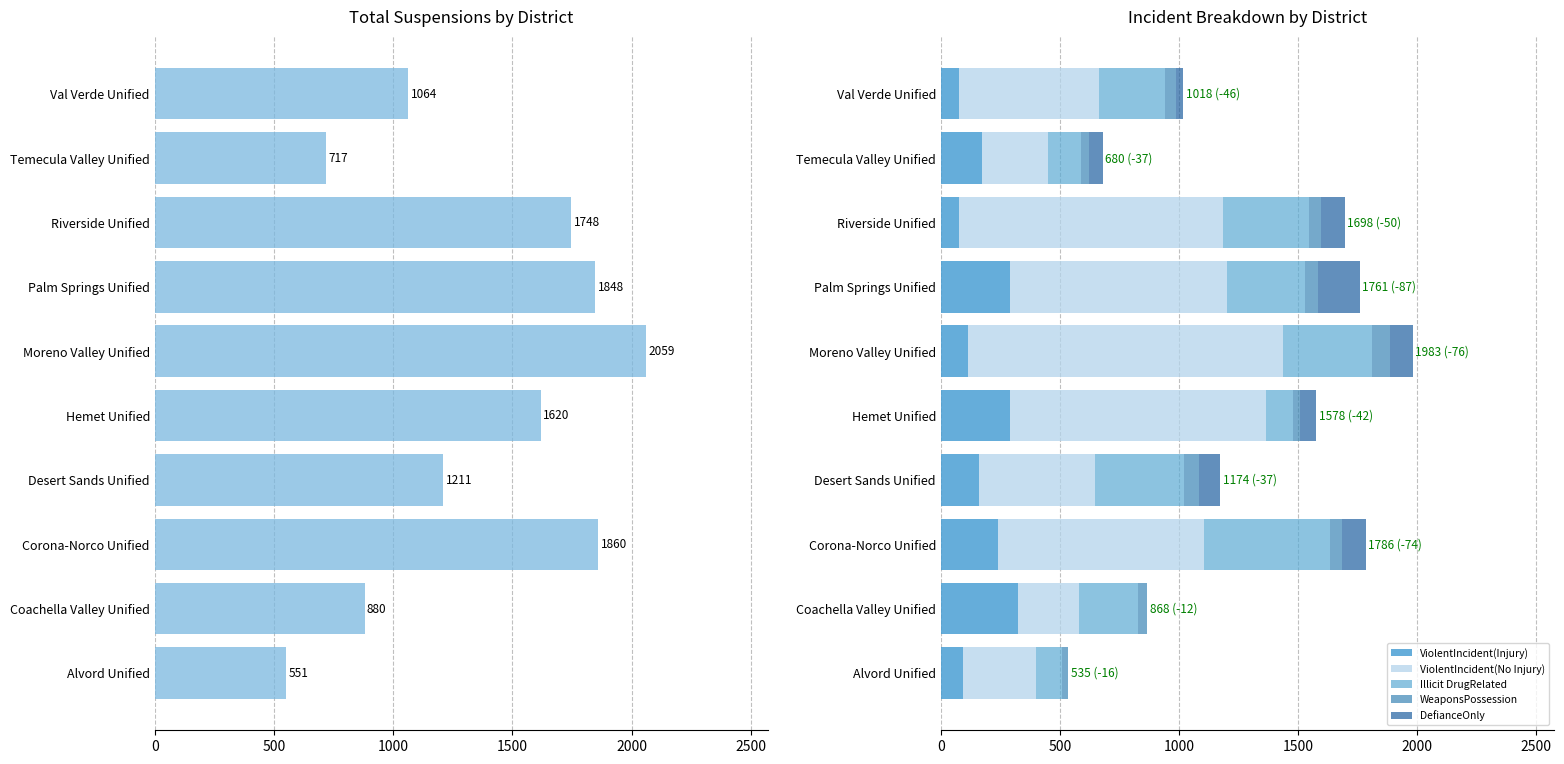

True or false: ViolentIncident(Injury) has a value of 75 at Riverside Unified.

True